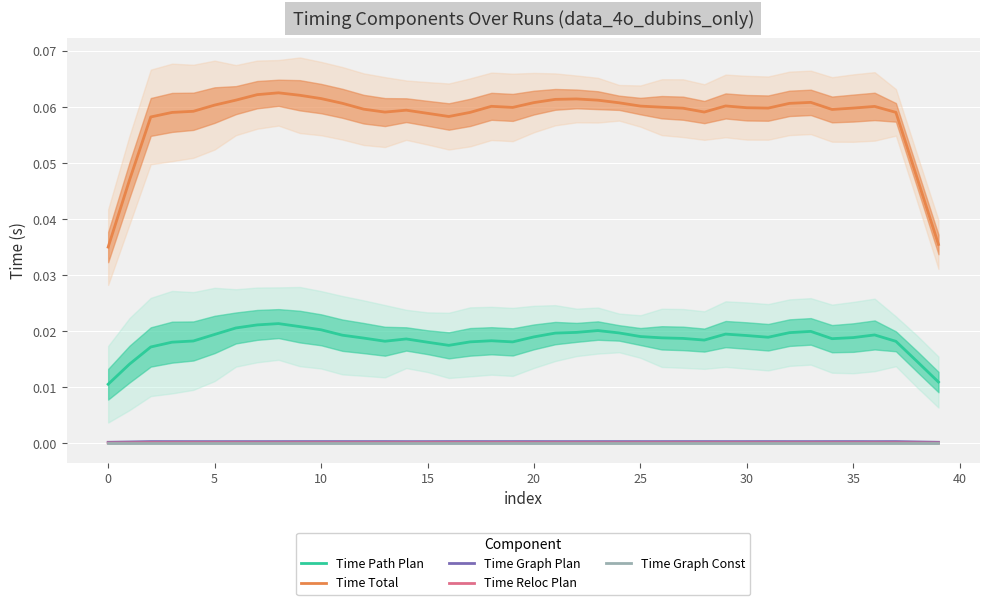

True or false: Time Graph Const and Time Total intersect in this chart.

False